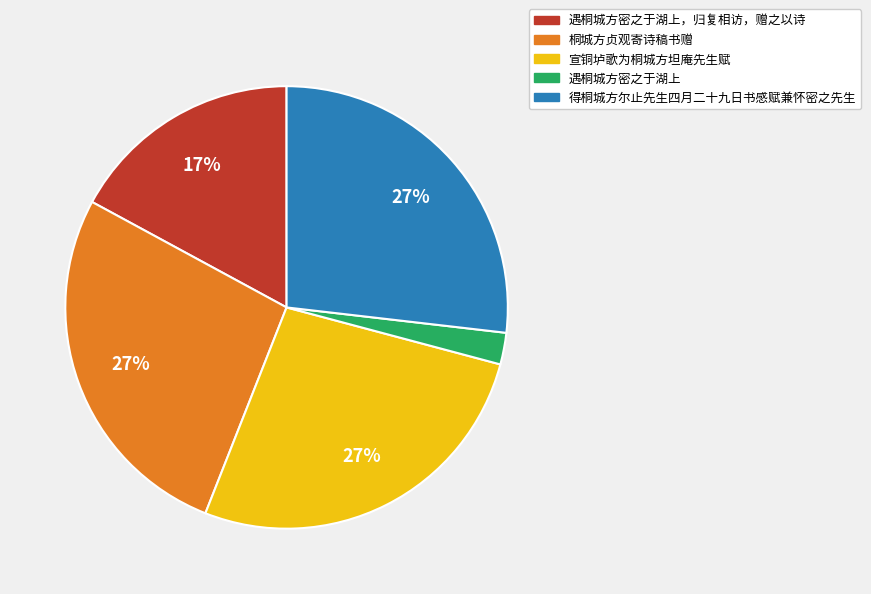

To the nearest percent, what is the difference between the largest and smallest slice percentages?

25%